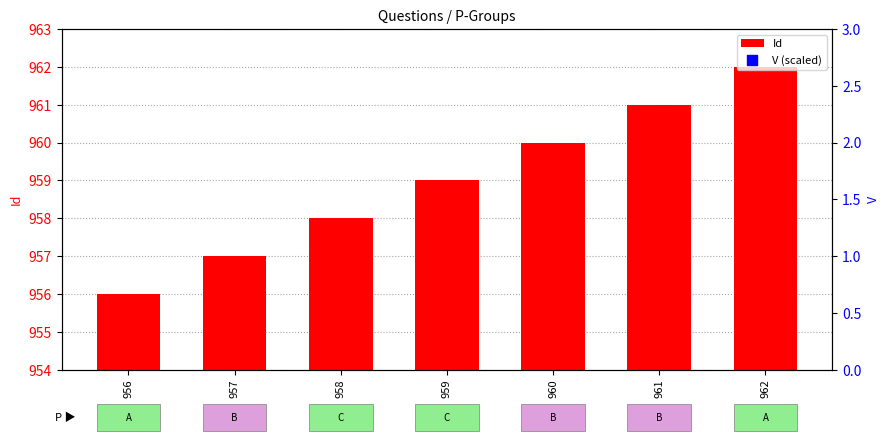

At how many categories does at least one series exceed 462?

7